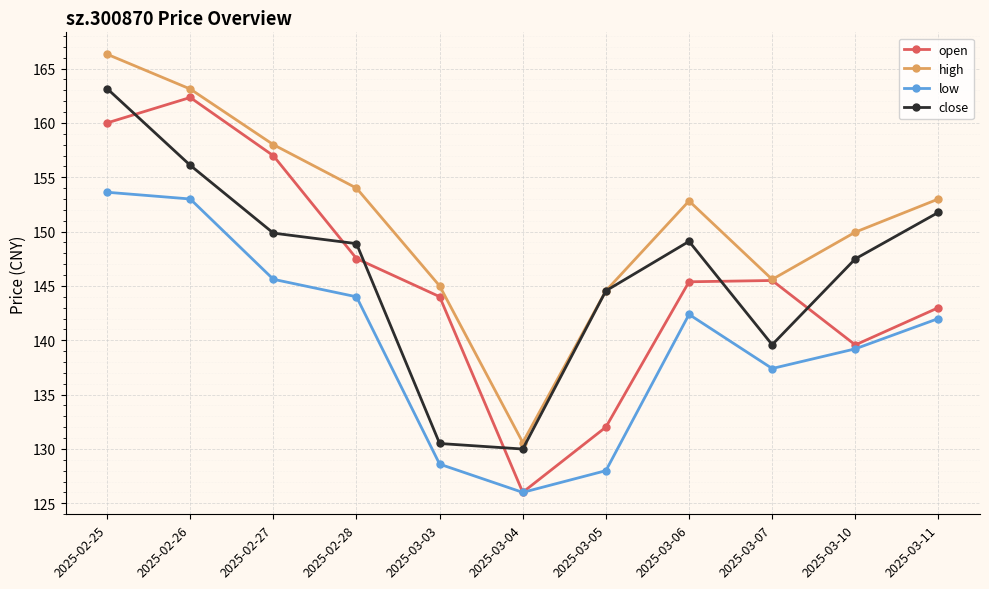

What is the spread (max minus min) of values at 2025-03-10?

10.7